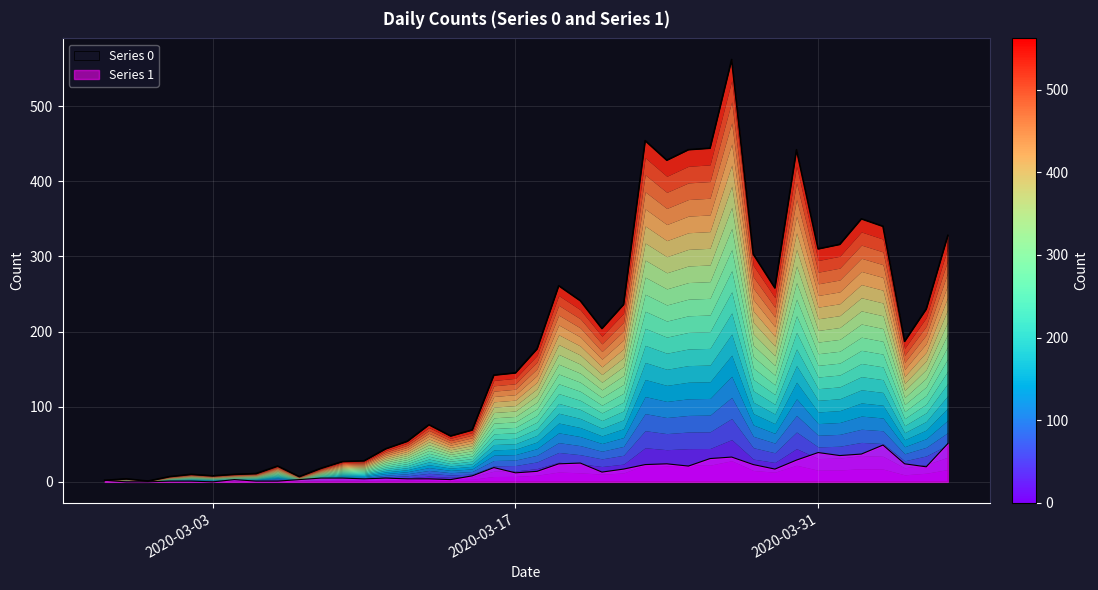

At how many categories does at least one series exceed 233?

16